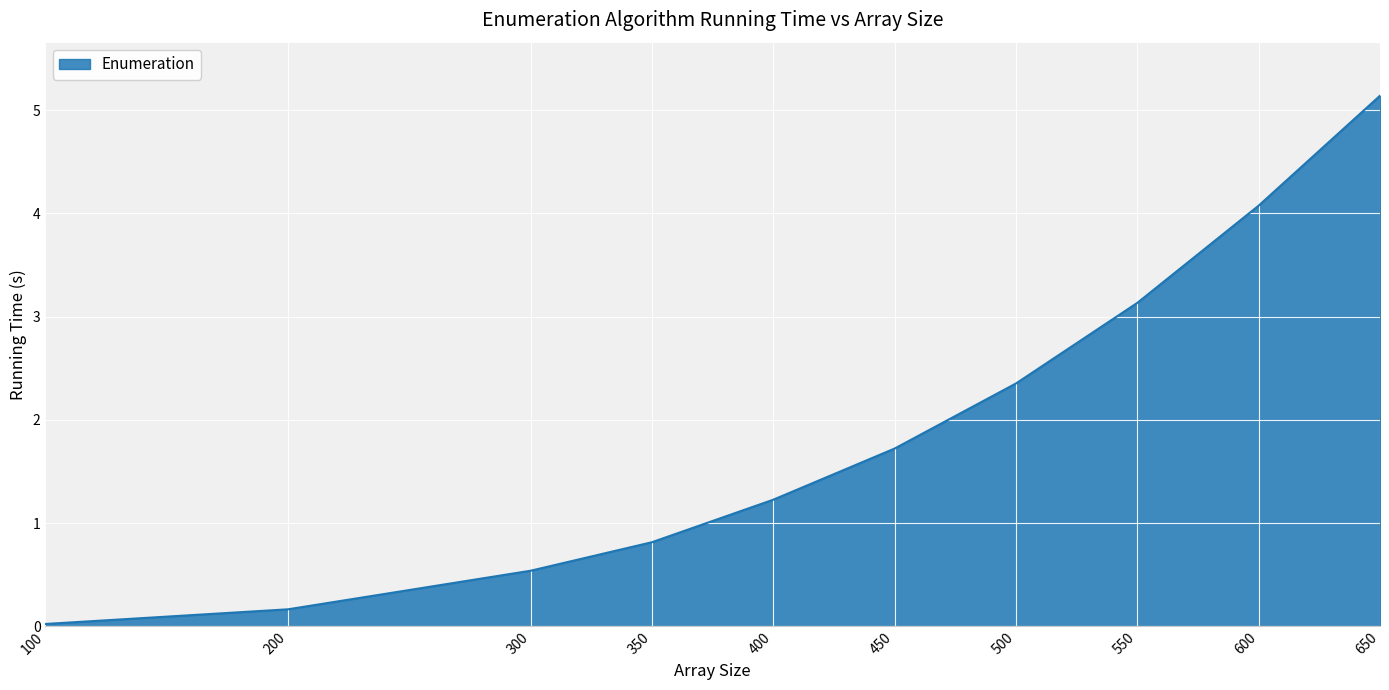

What is the average value?

1.9